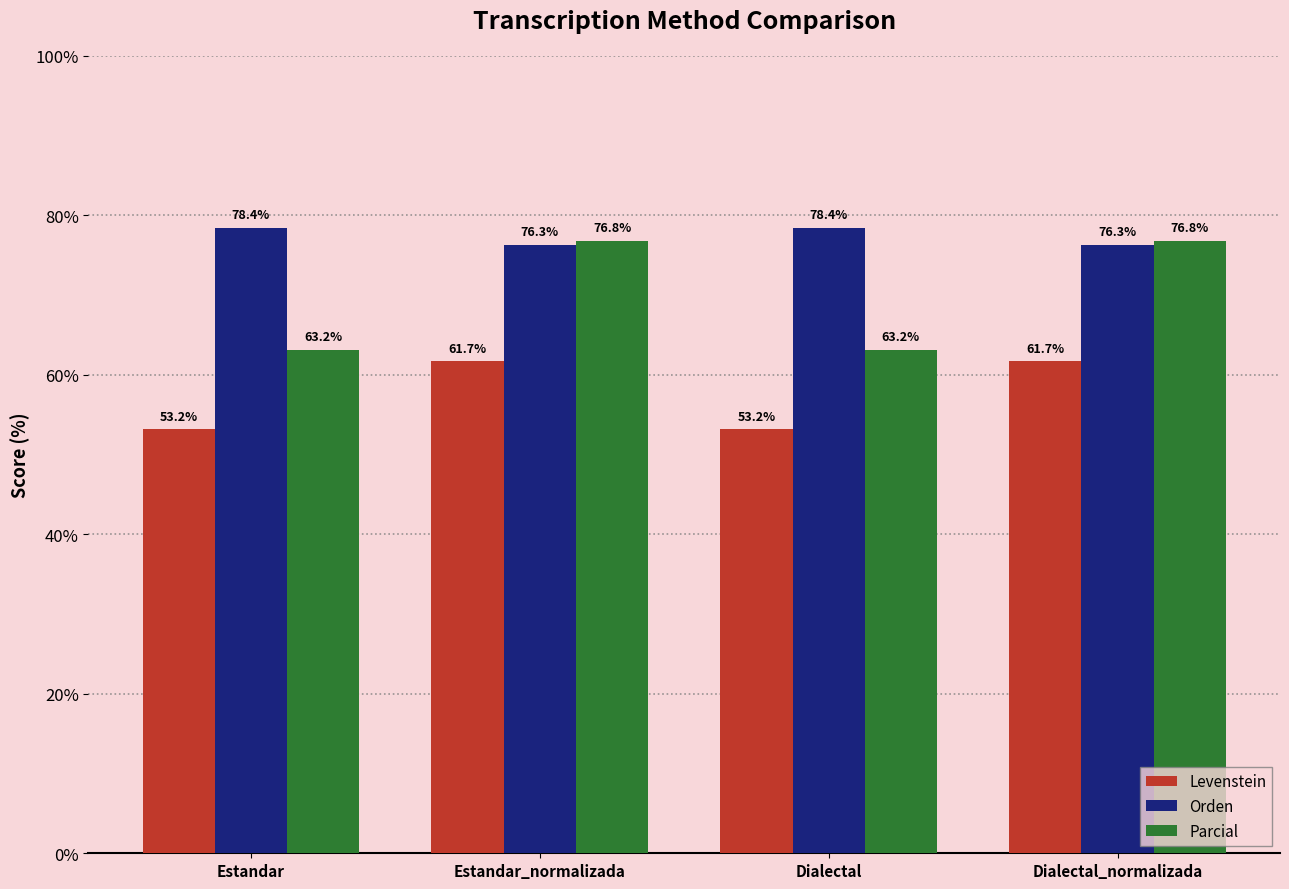

What is the value of the Parcial bar at the 3rd from the left?

63.2